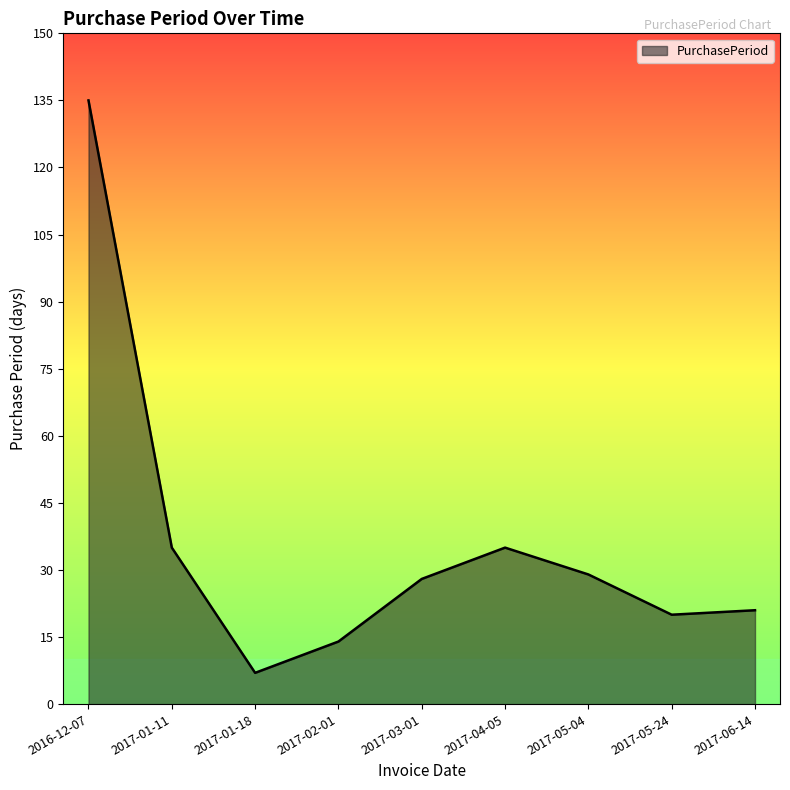

Reading right to left, transcribe all the data shown in this chart.

21	20	29	35	28	14	7	35	135